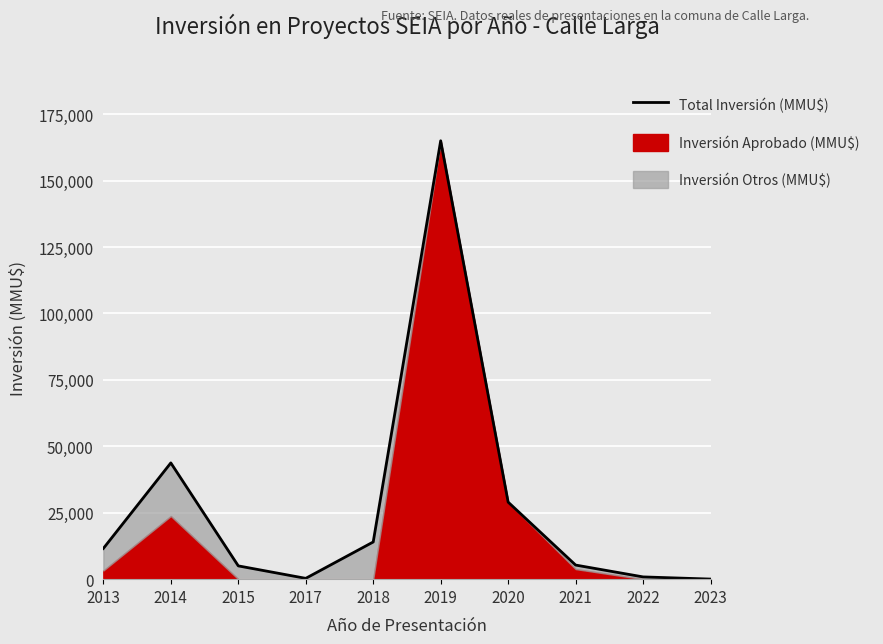

What is the sum of all values?

274818